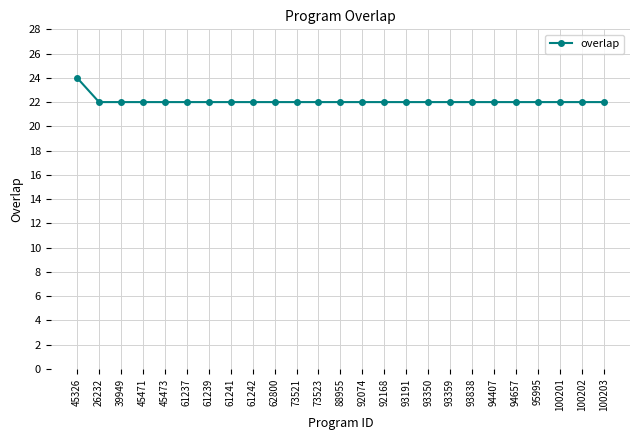

What is the maximum value shown in the chart?

24